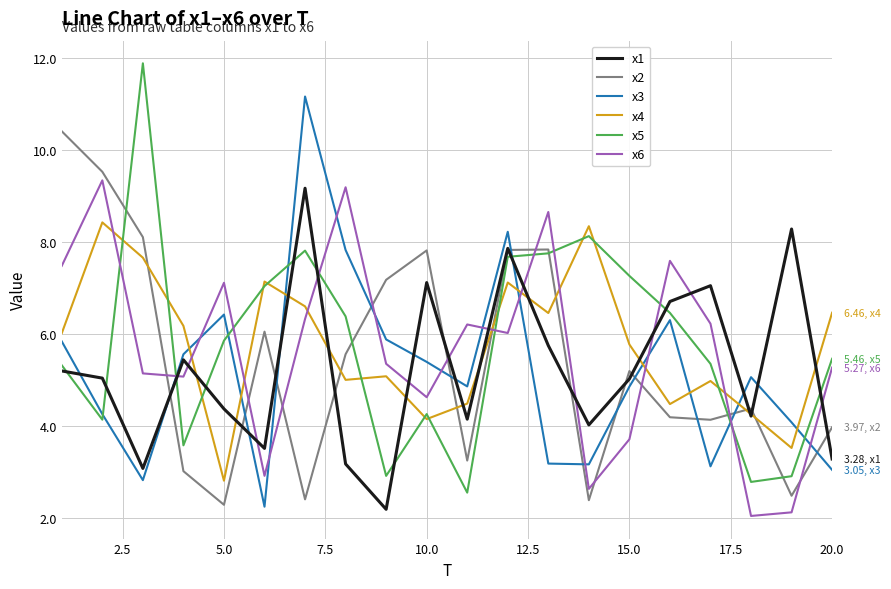

Rank the series by their maximum value, from lowest to highest.

x4, x1, x6, x2, x3, x5